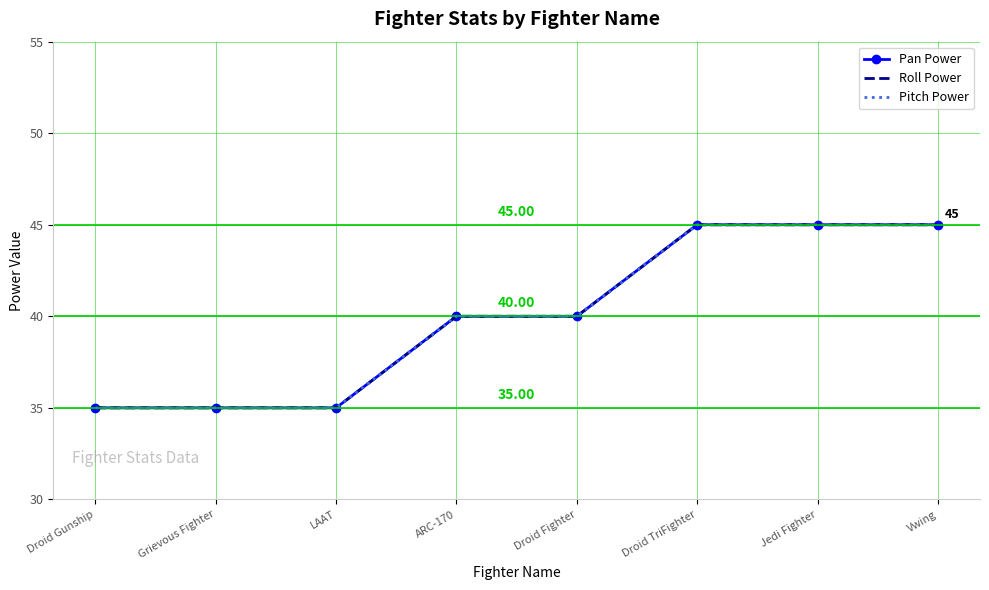

Rank the series by their maximum value, from lowest to highest.

Pan Power, Roll Power, Pitch Power